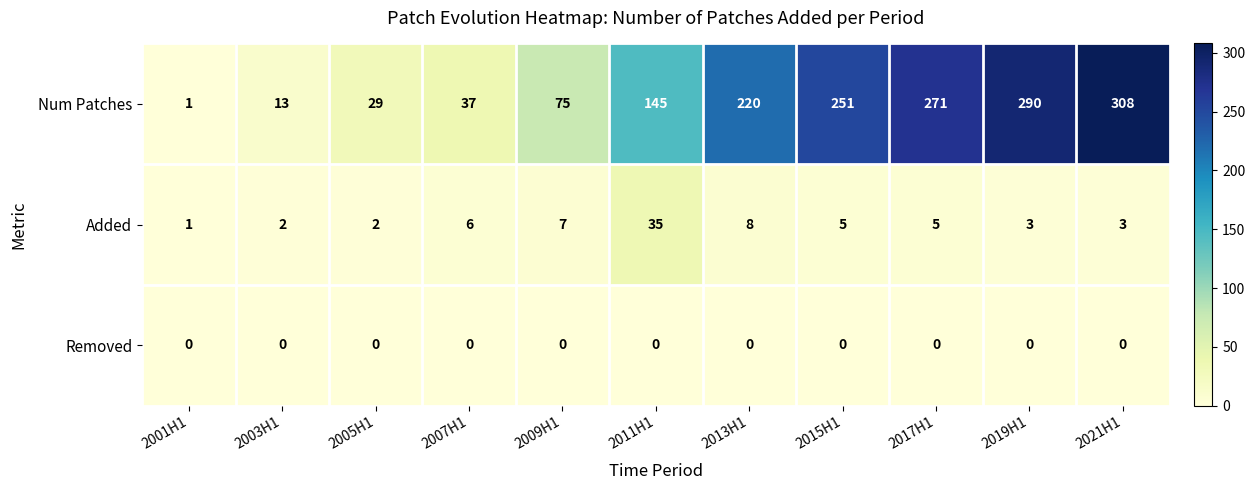

What is the difference between the Num Patches values at 2017H1 and 2021H1?

37